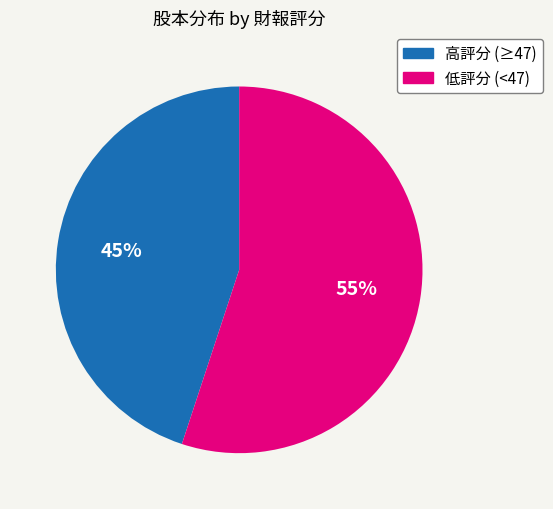

Is there a majority slice in this chart?

Yes